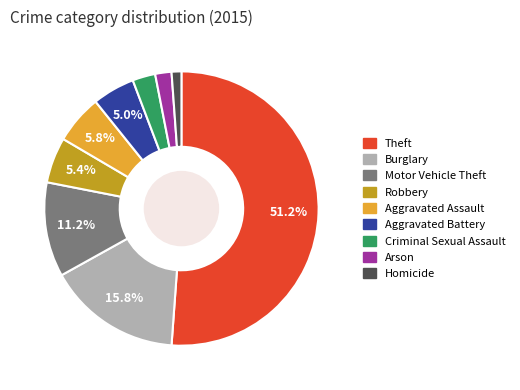

What percentage is the Arson slice, to the nearest percent?

2%